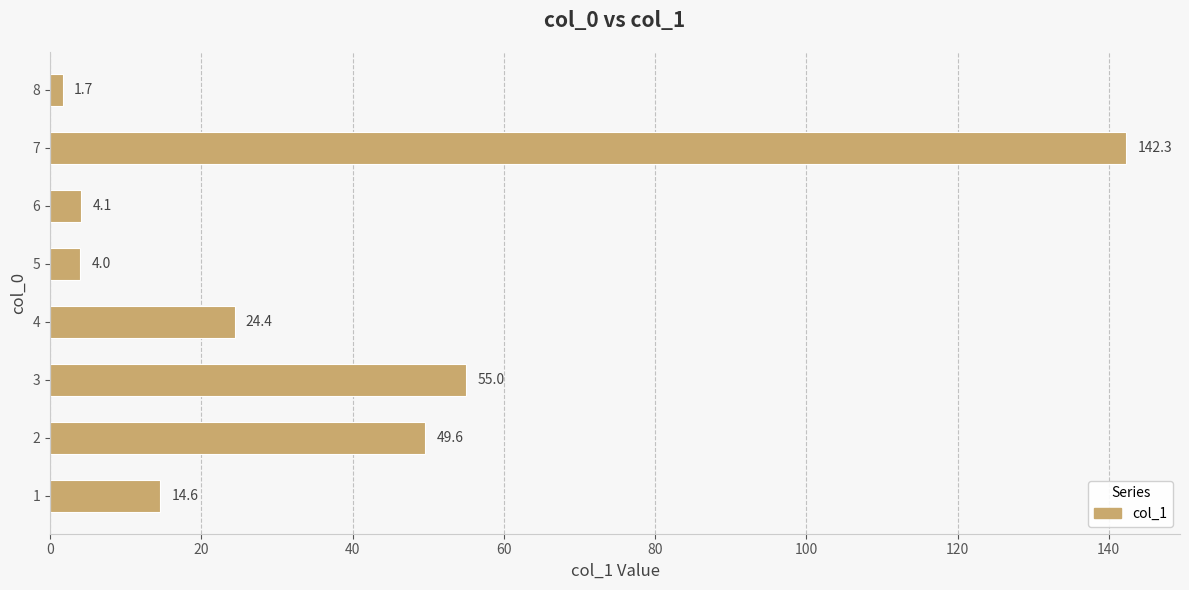

Where is the data nearest to the value 72?

3